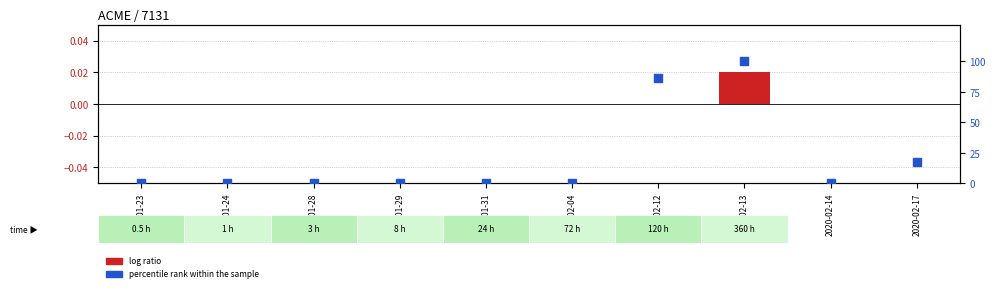

At which category is the sum across all series the highest?

2020-02-13